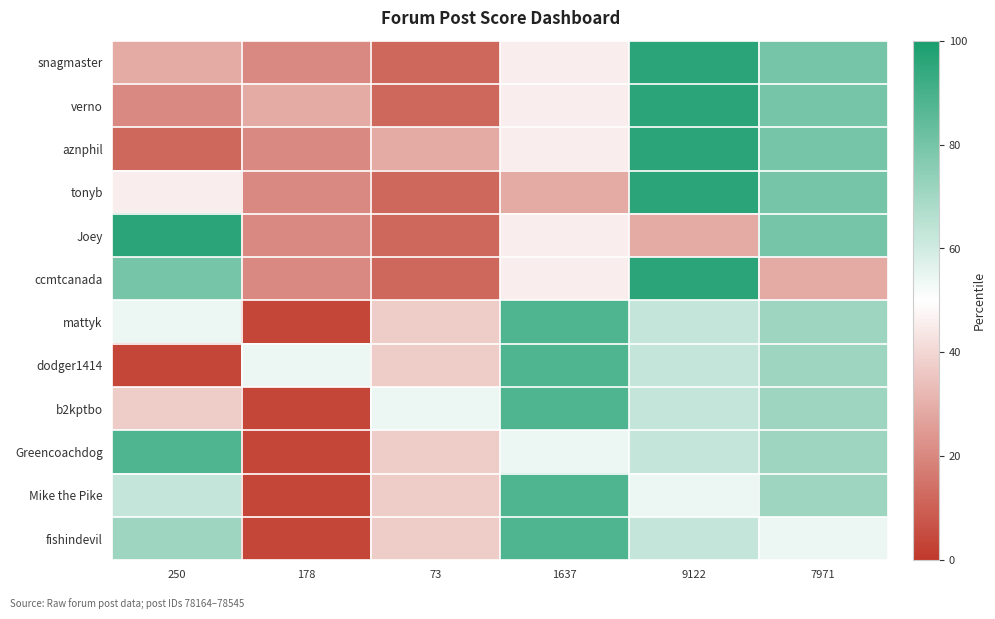

Reading left to right, what are all the values shown in this chart?

snagmaster: 250=28.9	178=20.4	73=12.0	1637=45.8	9122=96.5	7971=79.6
verno: 250=20.4	178=28.9	73=12.0	1637=45.8	9122=96.5	7971=79.6
aznphil: 250=12.0	178=20.4	73=28.9	1637=45.8	9122=96.5	7971=79.6
tonyb: 250=45.8	178=20.4	73=12.0	1637=28.9	9122=96.5	7971=79.6
Joey: 250=96.5	178=20.4	73=12.0	1637=45.8	9122=28.9	7971=79.6
ccmtcanada: 250=79.6	178=20.4	73=12.0	1637=45.8	9122=96.5	7971=28.9
mattyk: 250=54.2	178=3.5	73=37.3	1637=88.0	9122=62.7	7971=71.1
dodger1414: 250=3.5	178=54.2	73=37.3	1637=88.0	9122=62.7	7971=71.1
b2kptbo: 250=37.3	178=3.5	73=54.2	1637=88.0	9122=62.7	7971=71.1
Greencoachdog: 250=88.0	178=3.5	73=37.3	1637=54.2	9122=62.7	7971=71.1
Mike the Pike: 250=62.7	178=3.5	73=37.3	1637=88.0	9122=54.2	7971=71.1
fishindevil: 250=71.1	178=3.5	73=37.3	1637=88.0	9122=62.7	7971=54.2